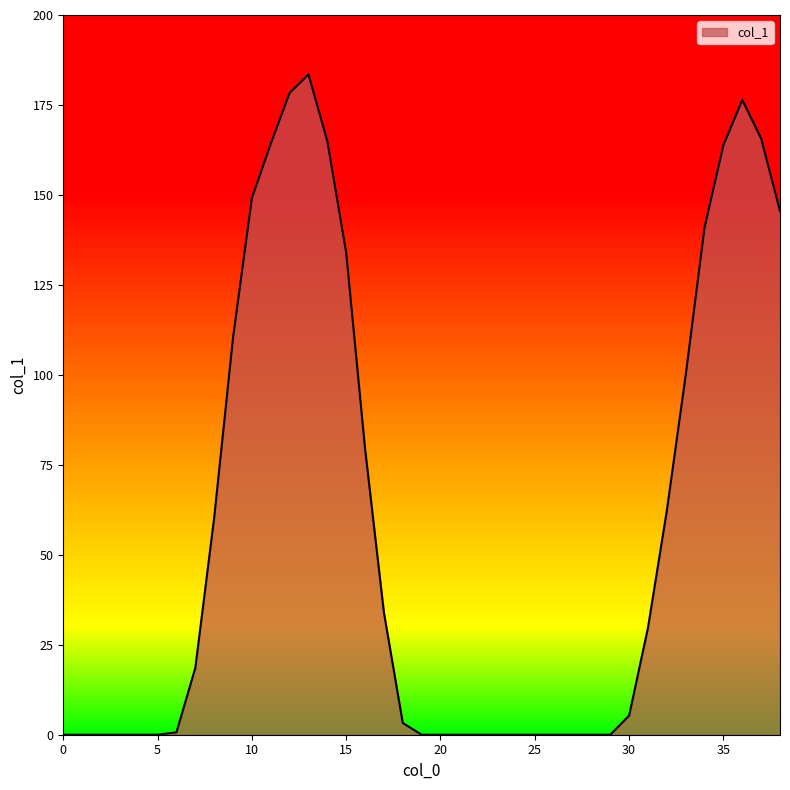

What is the greatest value displayed?

183.5